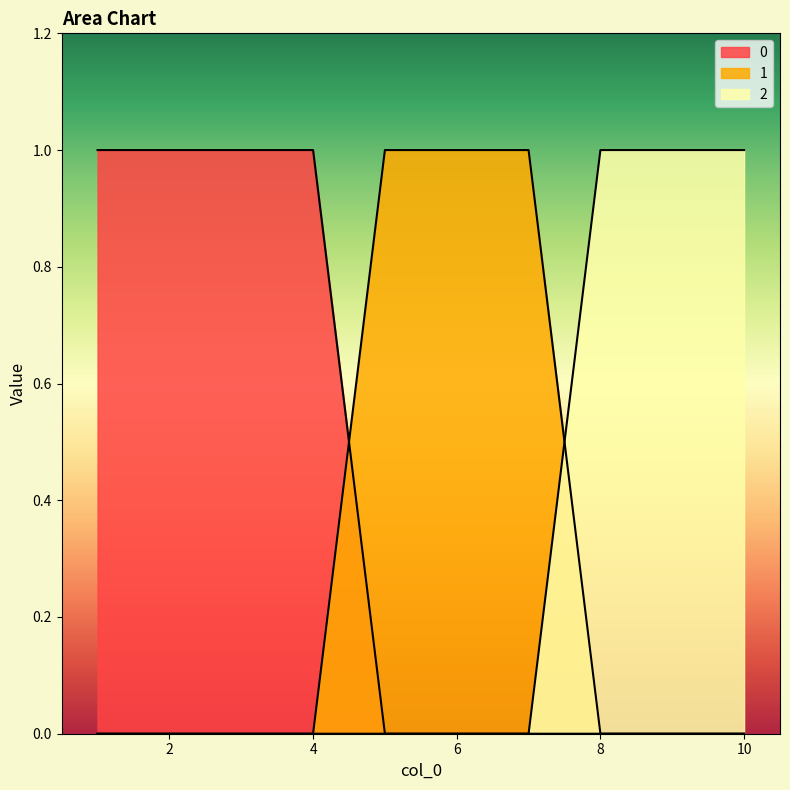

Is it true that 2 equals 1 at 10?

True